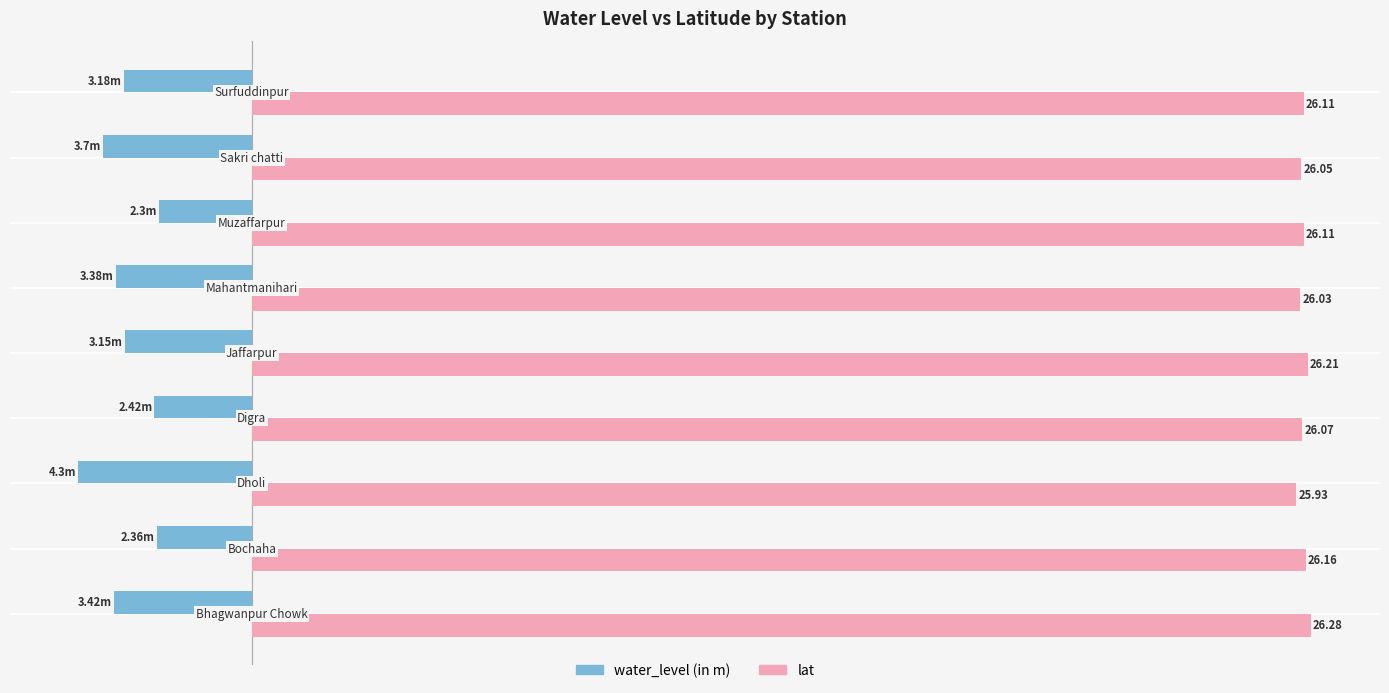

Which series has the largest range (max minus min)?

water_level (in m)